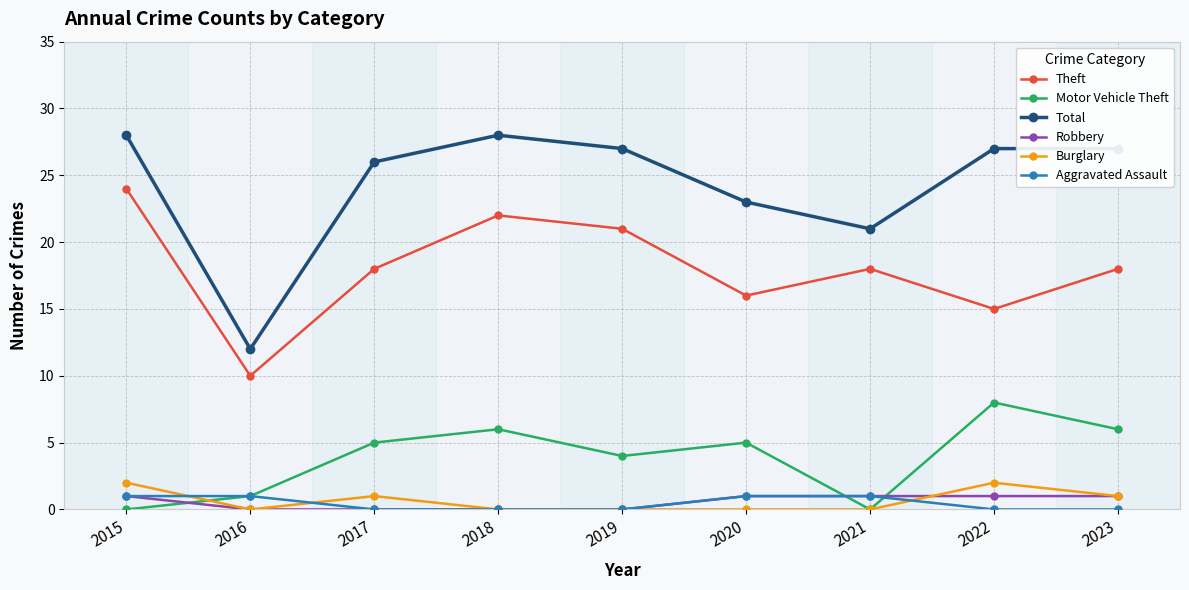

Which series has the largest total across all categories?

Total